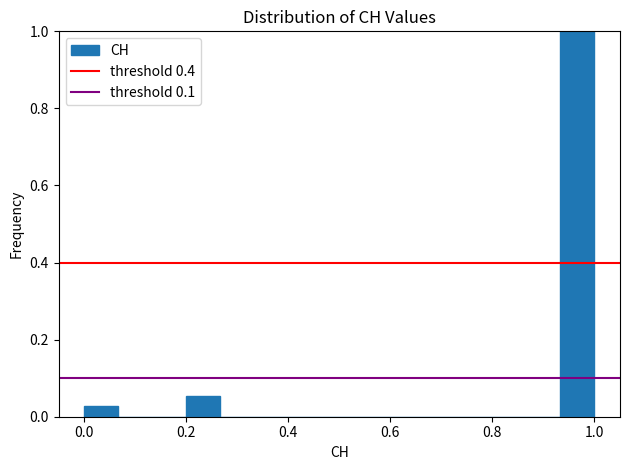

Read against the x-axis, roughly where is the centre of the tallest bar?

0.96